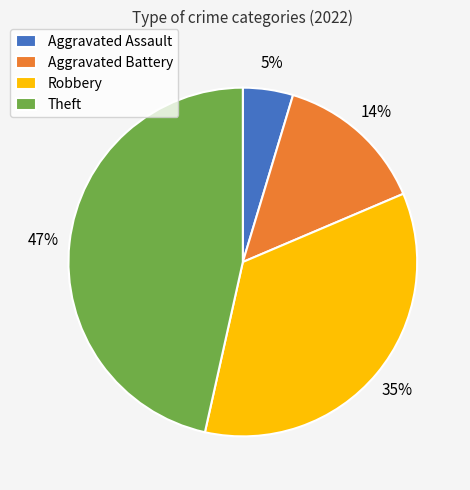

To the nearest percent, what portion does Robbery represent?

35%